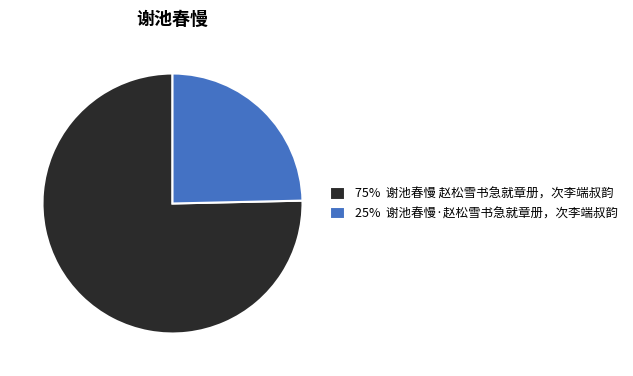

Is there a majority slice in this chart?

Yes